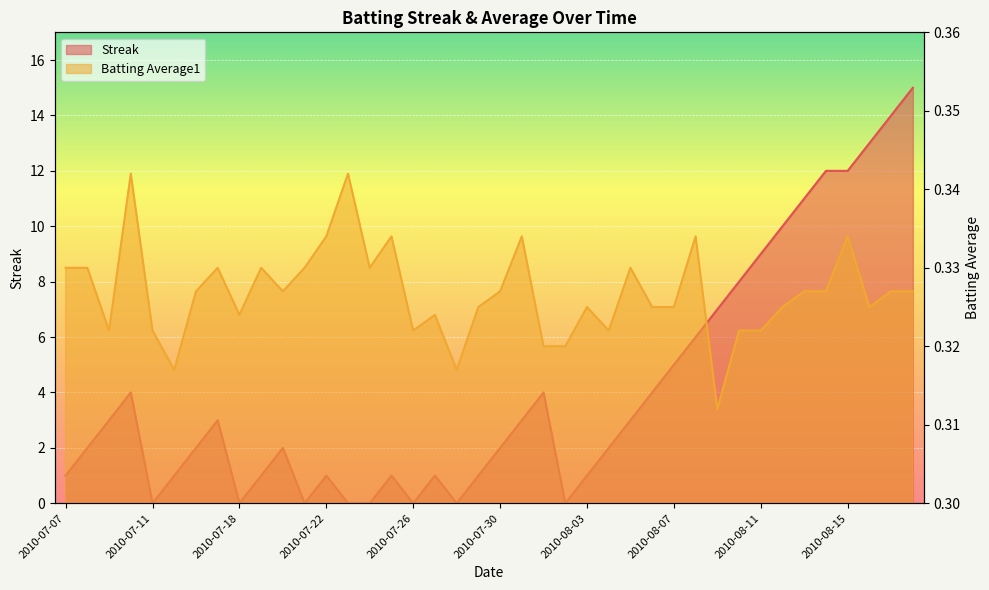

Which series has the largest range (max minus min)?

Streak